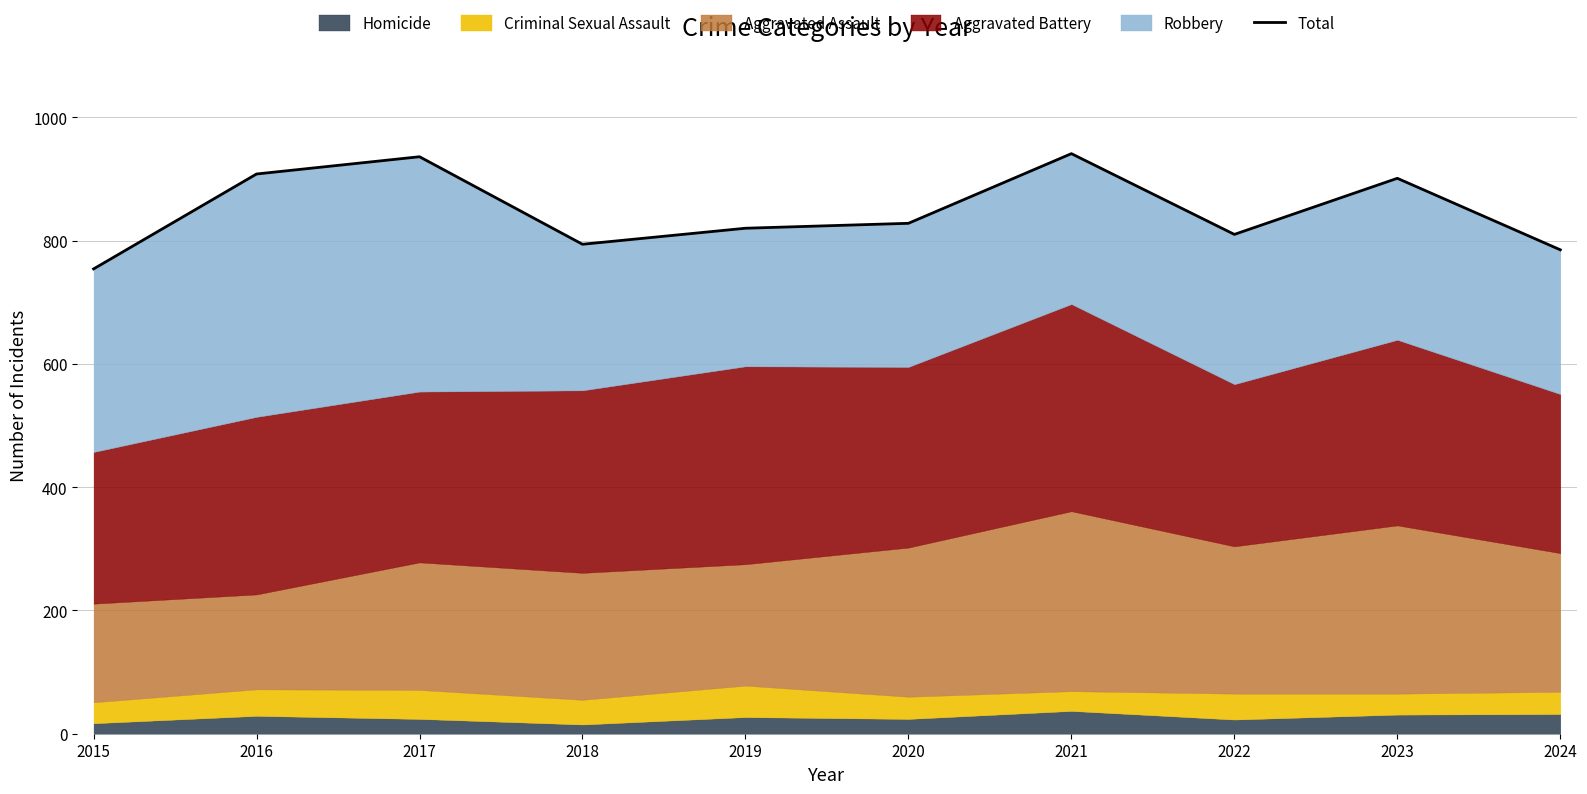

What is the difference between the values at 2021 and 2023?

40